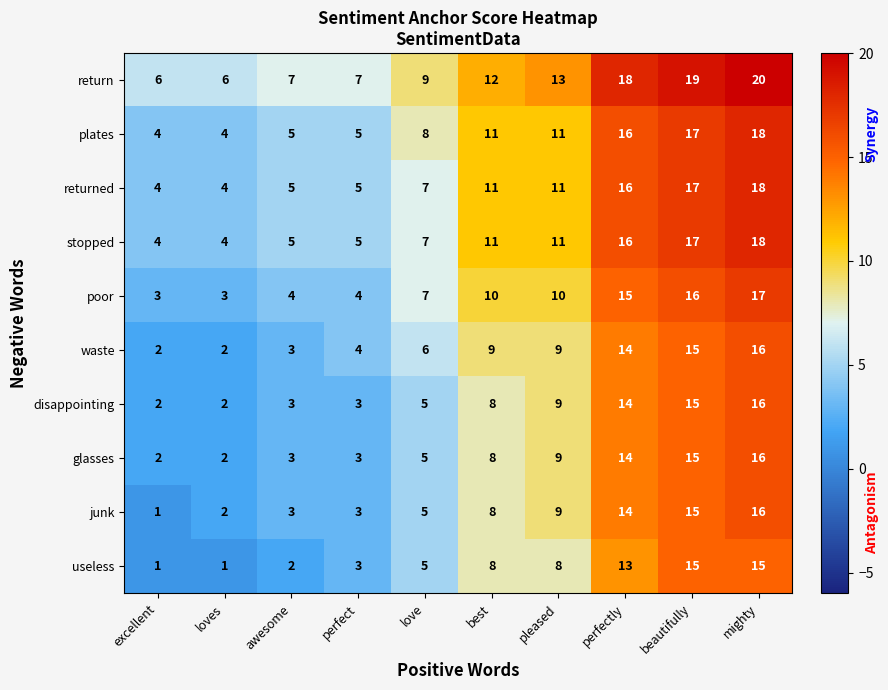

At which category does the chart reach its peak across all series?

mighty